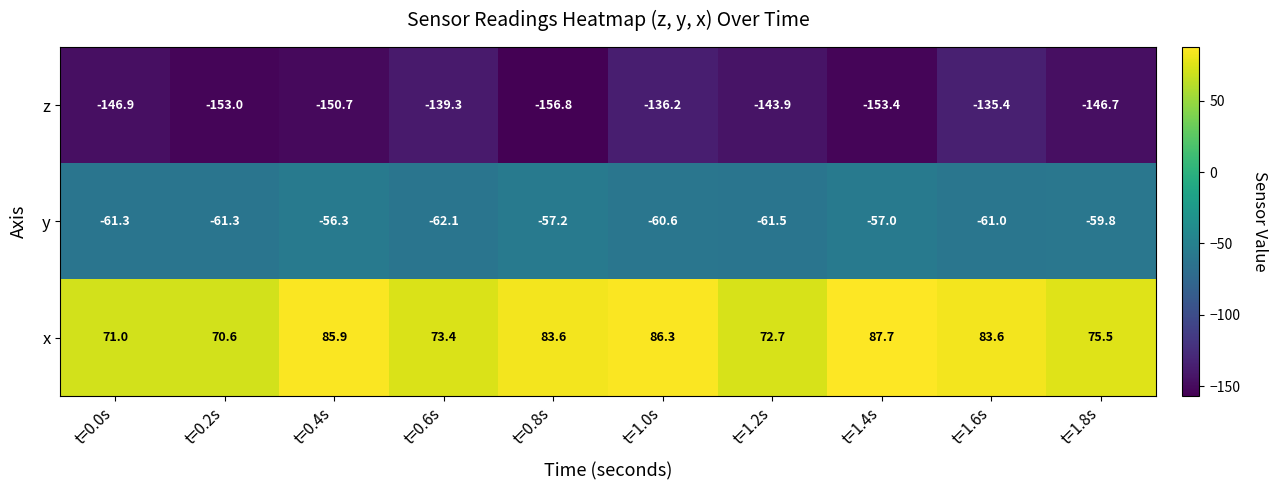

Which label corresponds to the largest value in the chart?

t=1.4s